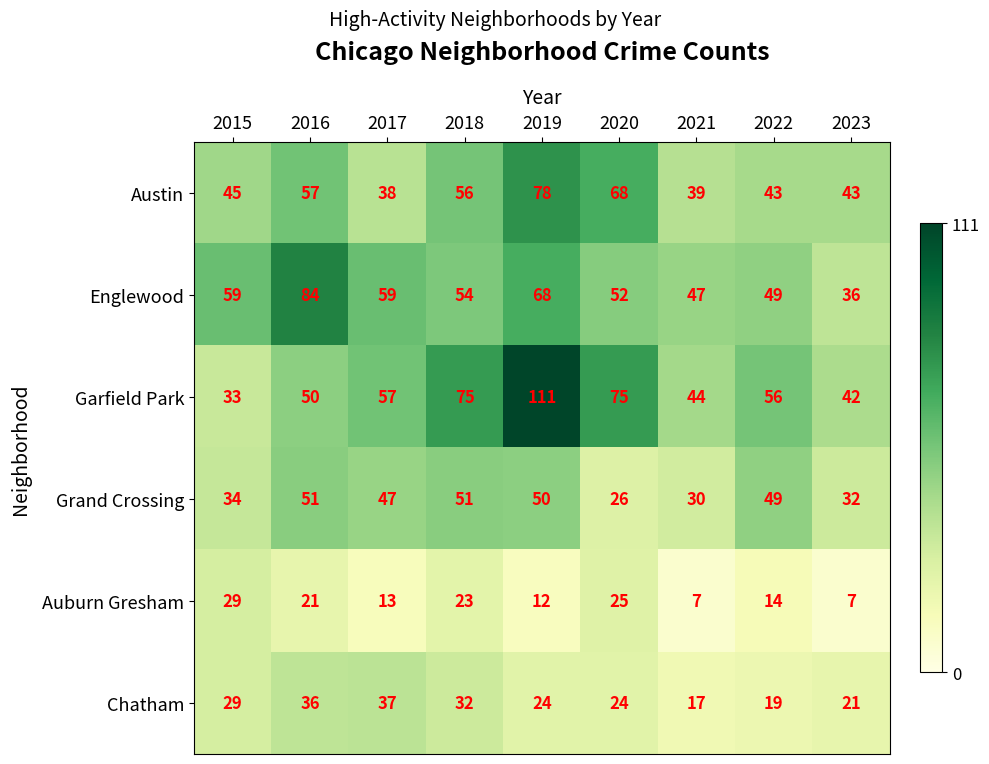

What is the lowest value of the Garfield Park series?

33